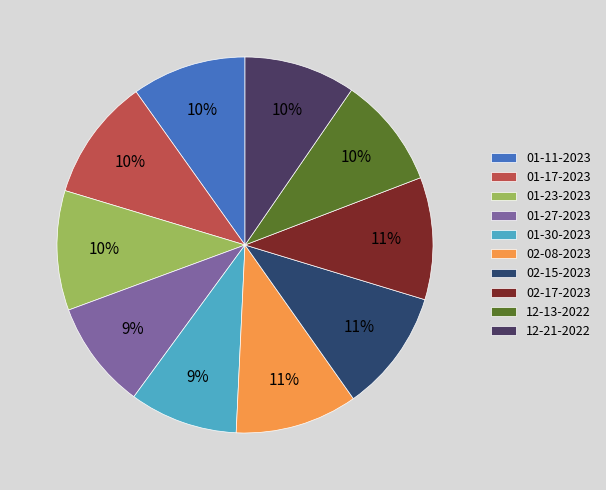

How many segments does this pie chart have?

10